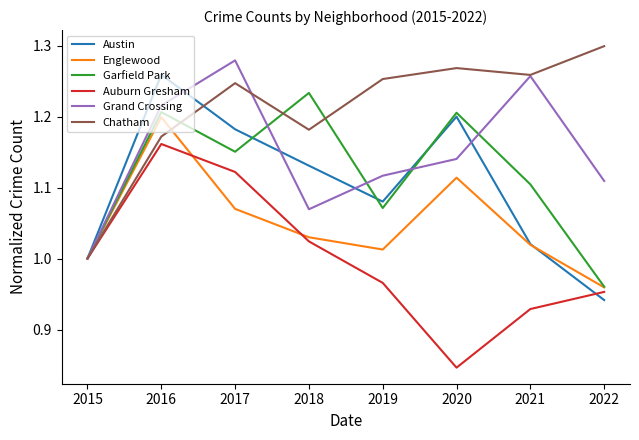

True or false: Chatham has a value of 1.0 at 2015.

True